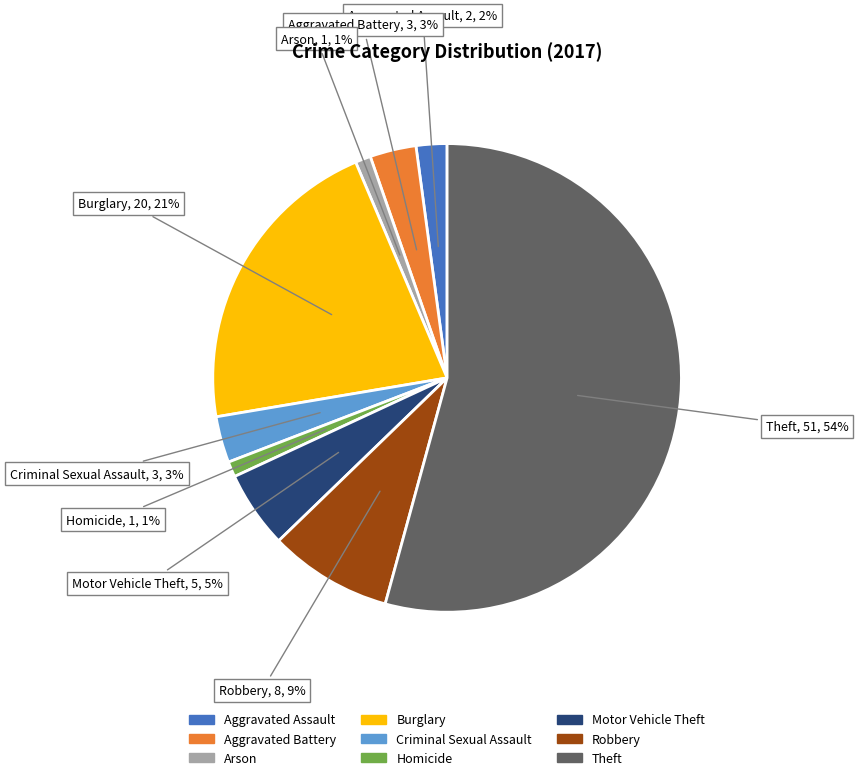

Which category has the biggest portion of the pie?

Theft